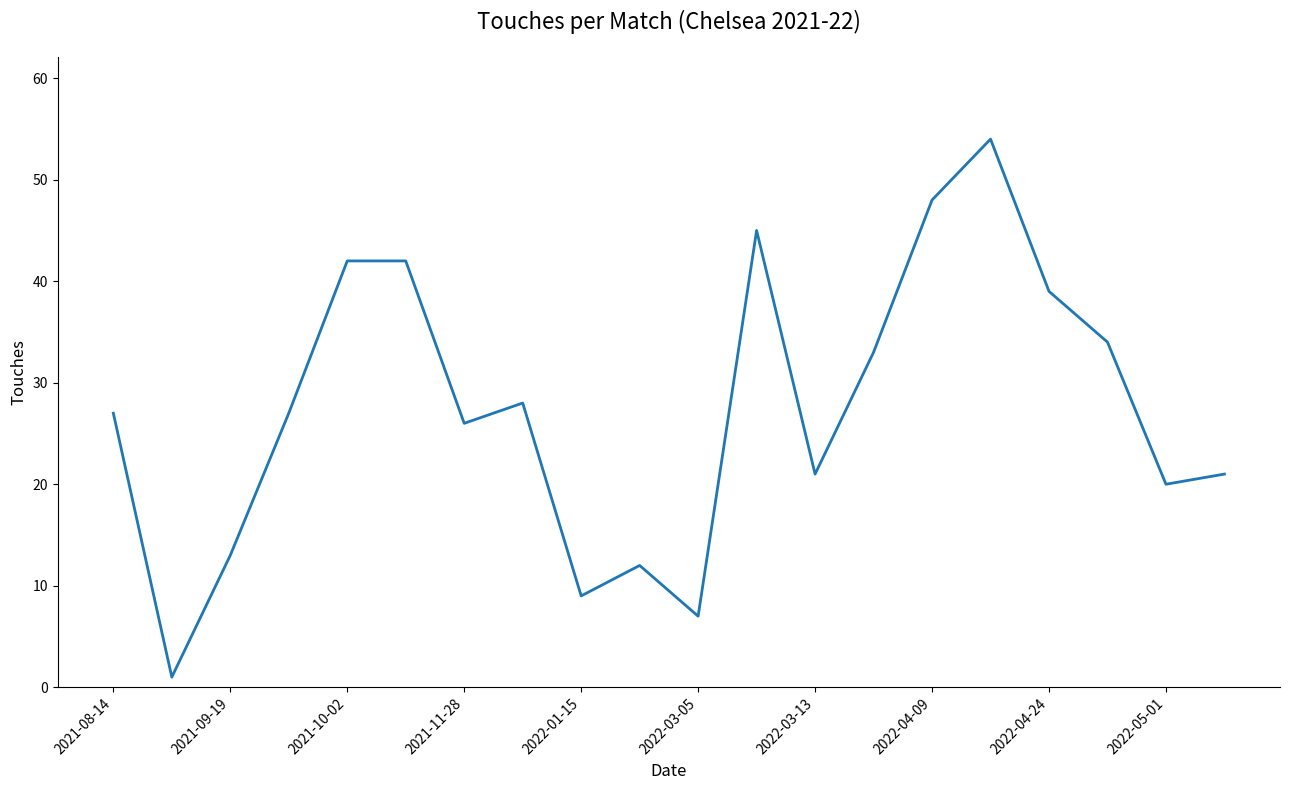

What is the greatest value displayed?

54